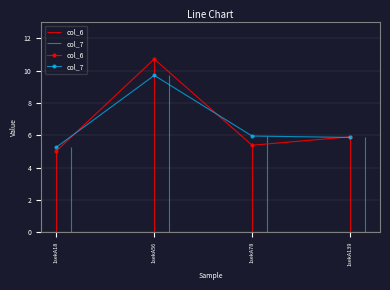

How many lines are shown in the chart?

2